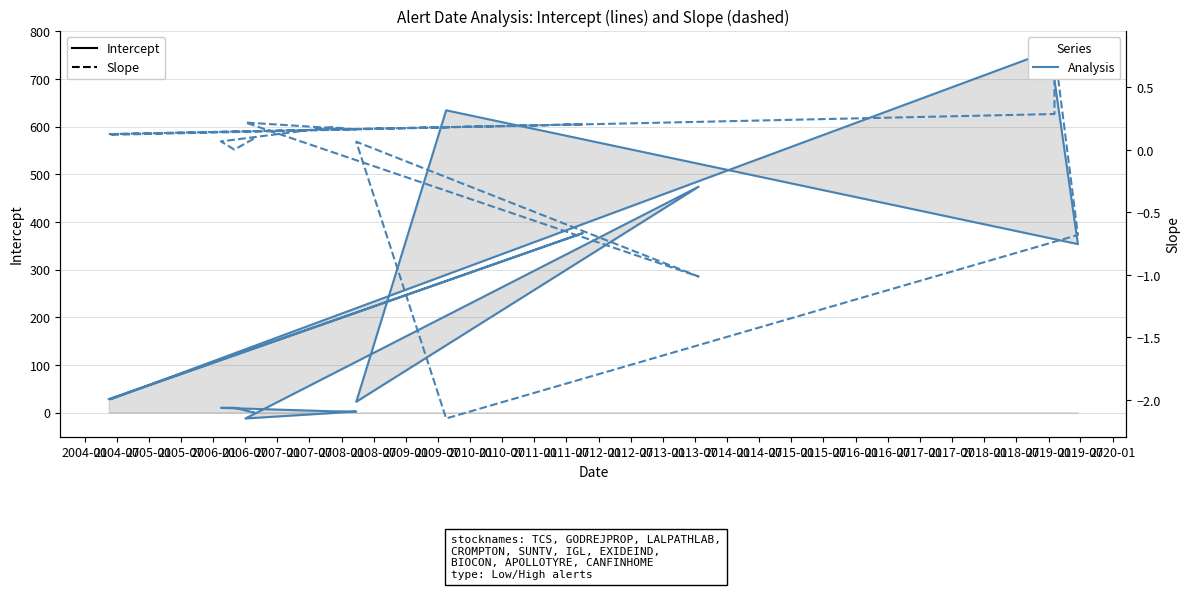

How many times do Slope and Intercept cross each other?

2